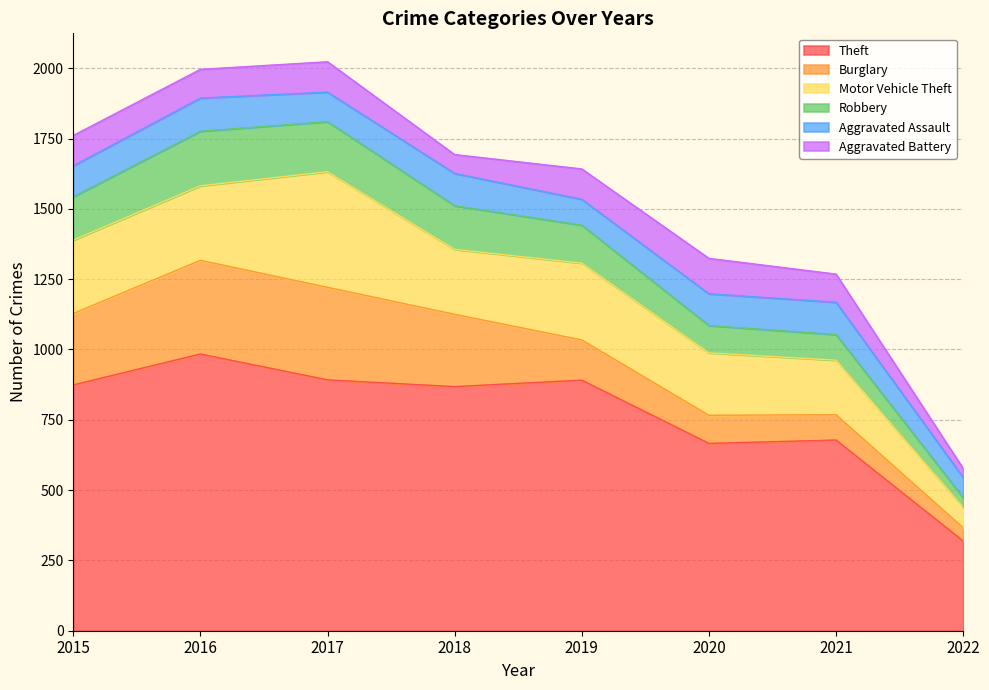

At which category does the chart reach its peak across all series?

2016